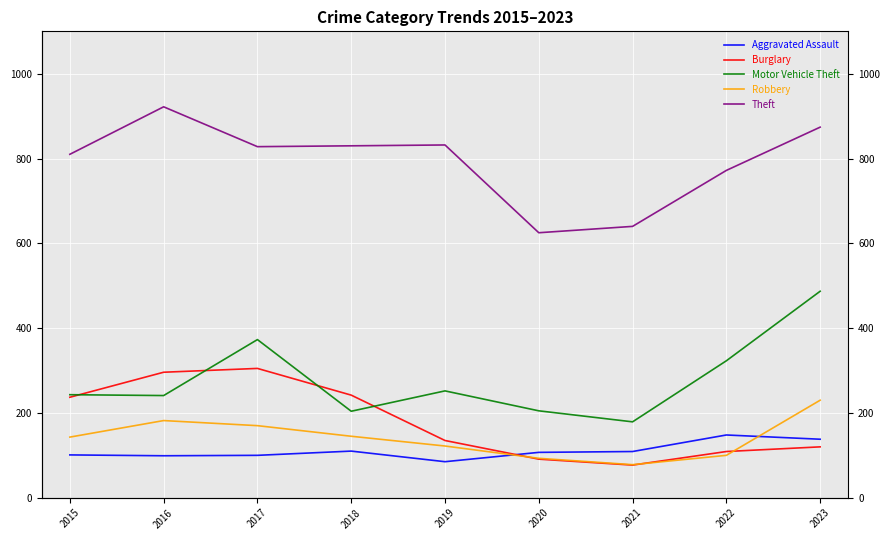

At how many categories does at least one series exceed 813?

5